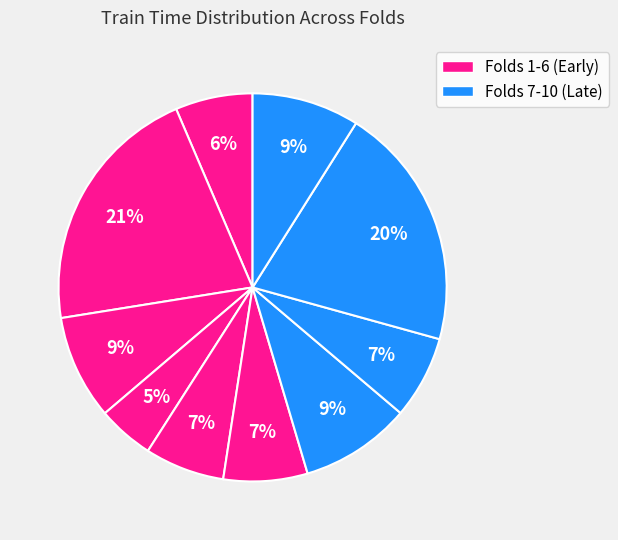

Which category has the smallest portion of the pie?

Fold 4